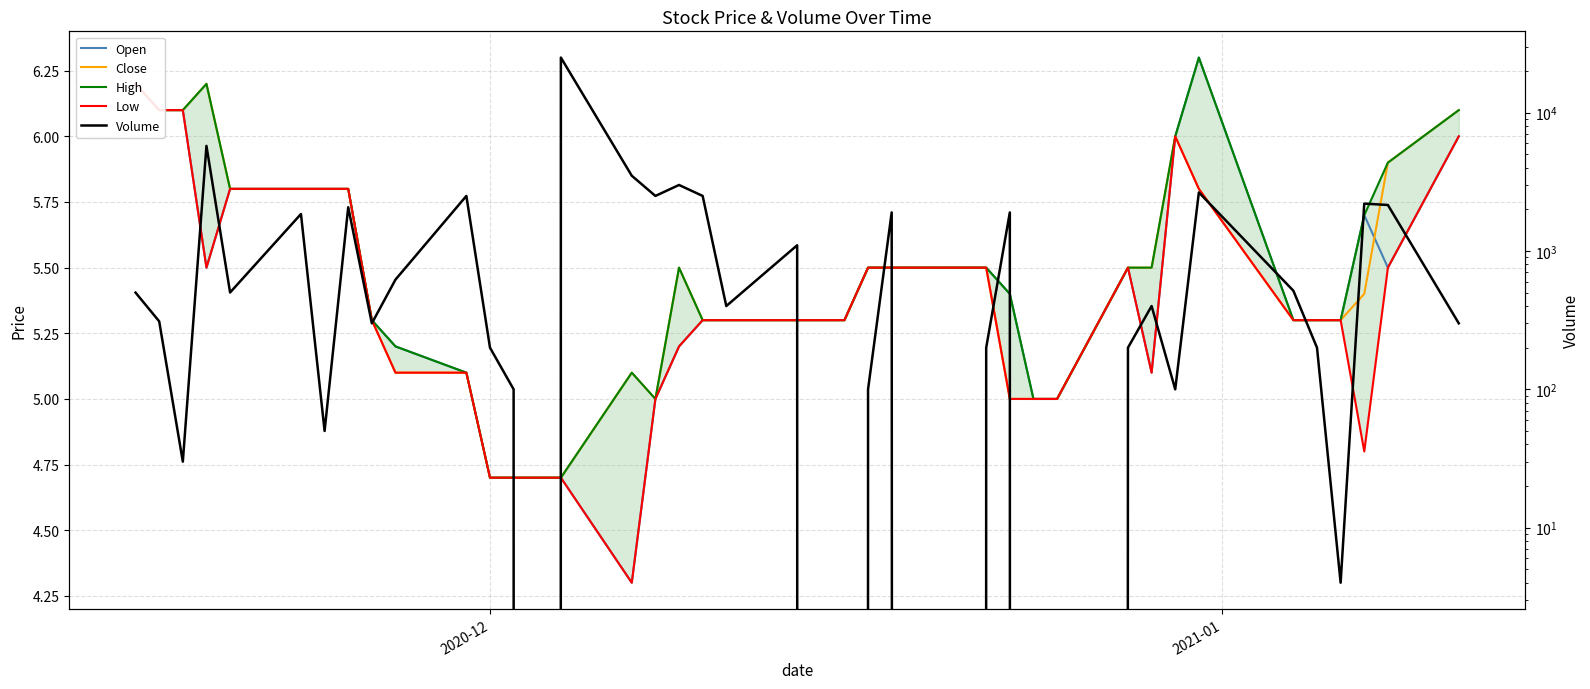

Which series has the largest range (max minus min)?

Volume